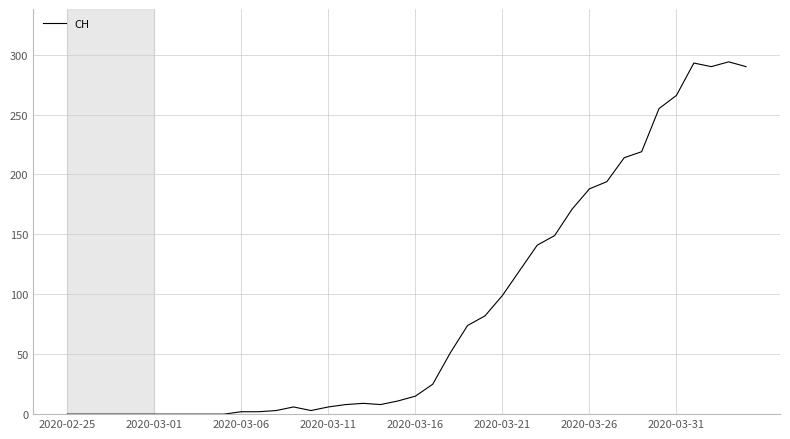

How many lines are shown in the chart?

1